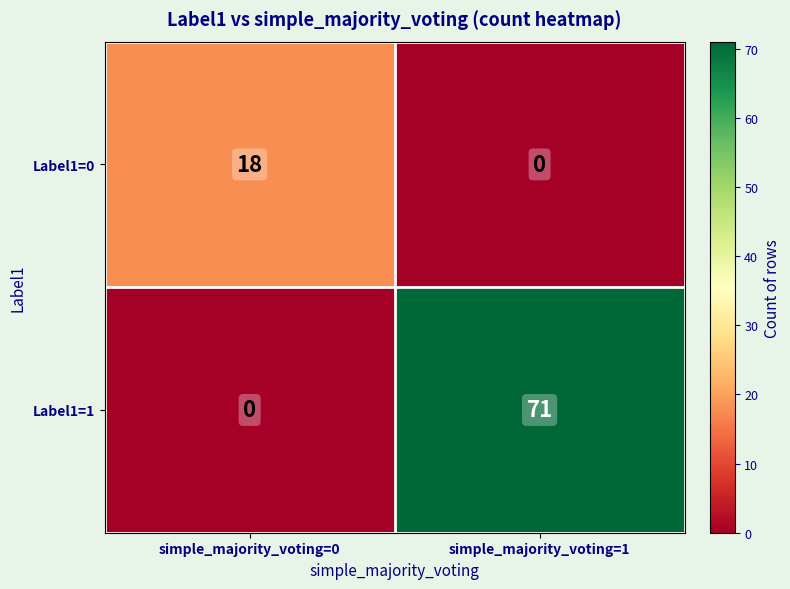

At which category is the sum across all series the highest?

simple_majority_voting=1